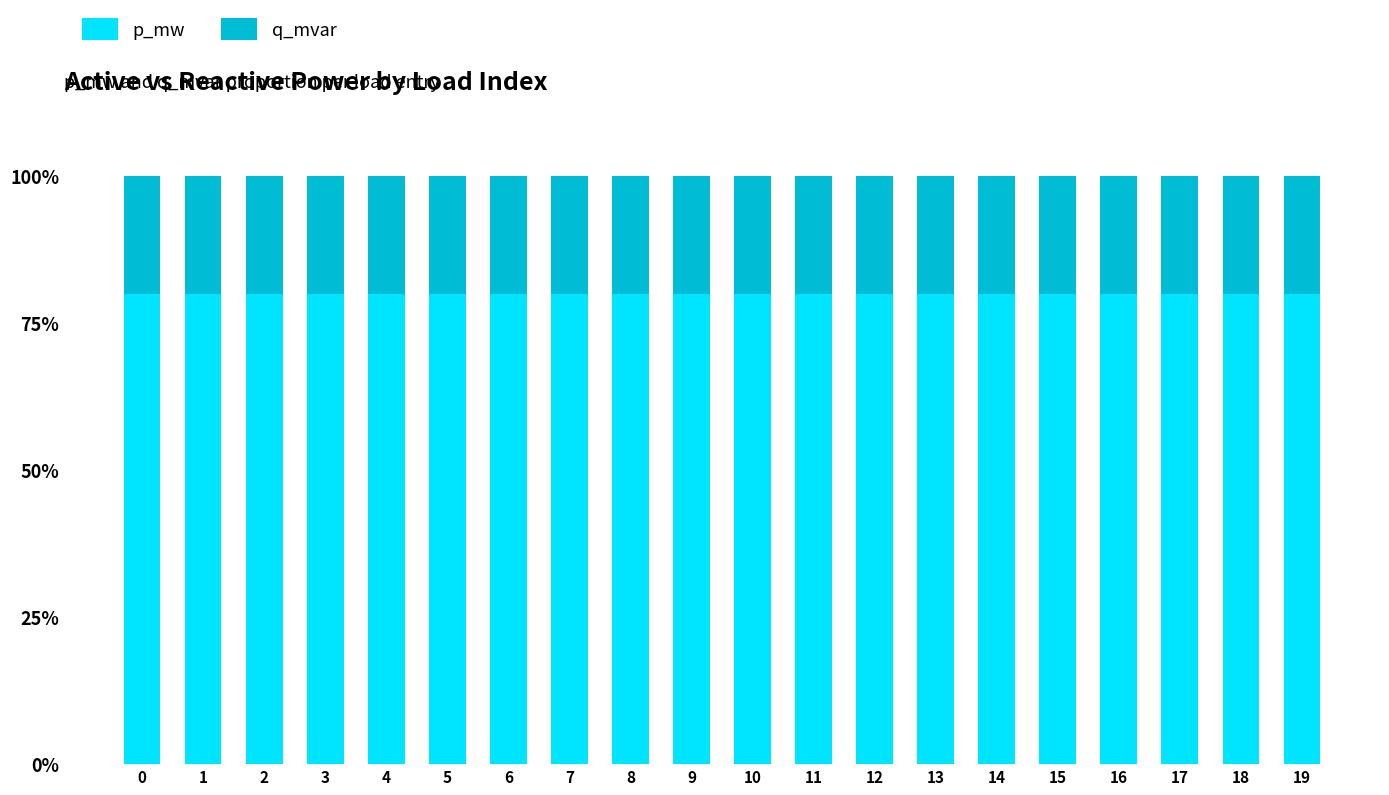

True or false: p_mw has a value of 80.0 at 17.

True